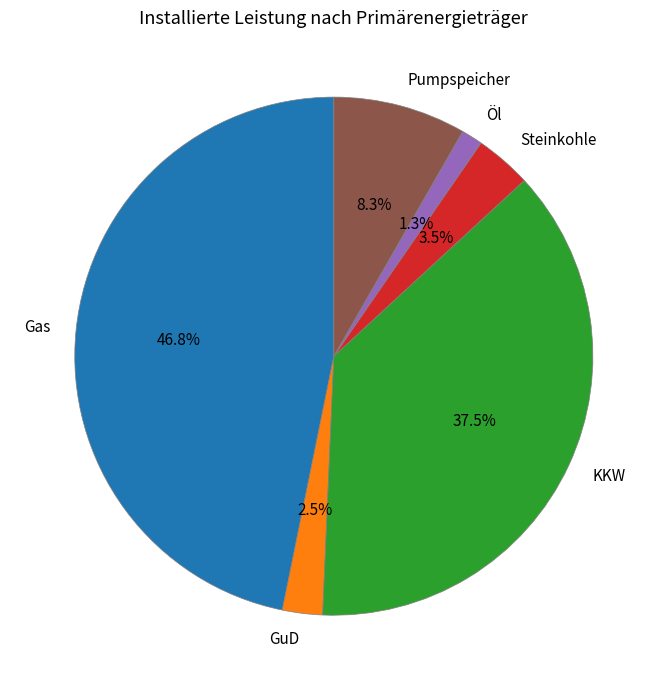

Combined, what portion of the pie is Pumpspeicher and KKW?

45.8%